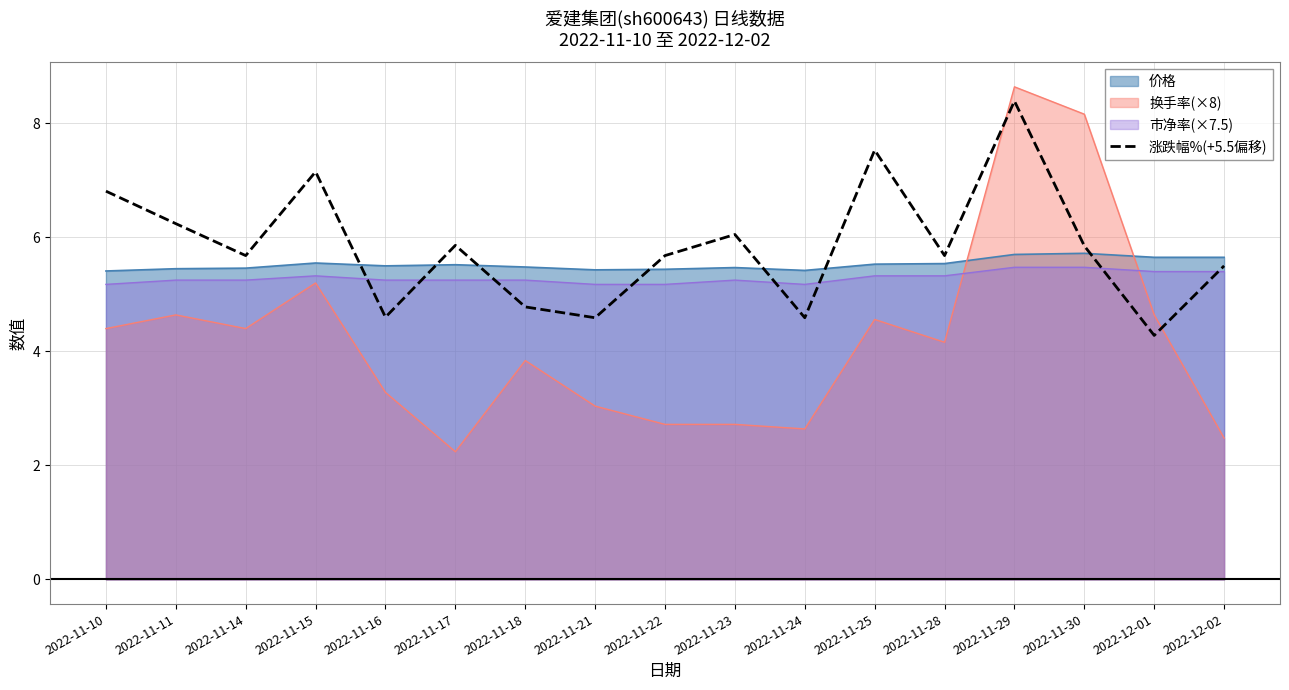

What is the label of the 14th point from the right?

2022-11-15